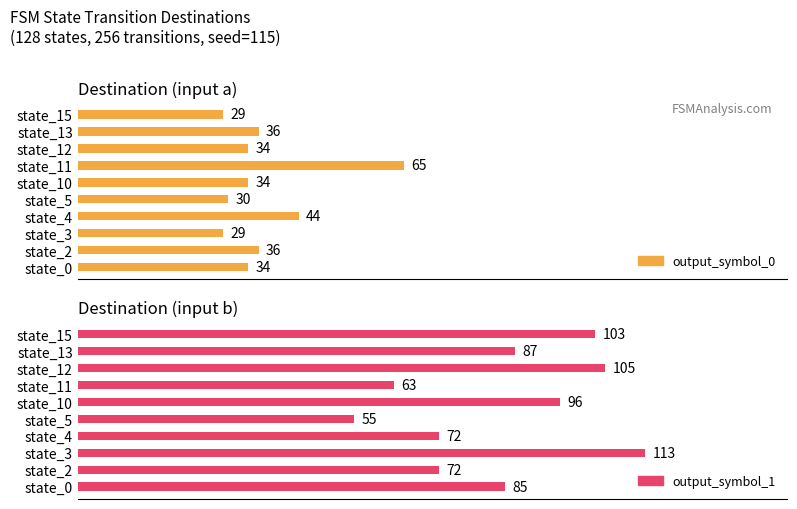

Which has a higher value, state_3 or state_13?

state_13